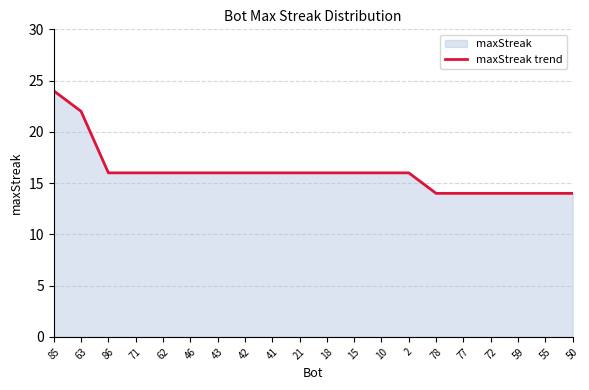

What is the difference between the maximum and minimum values?

10